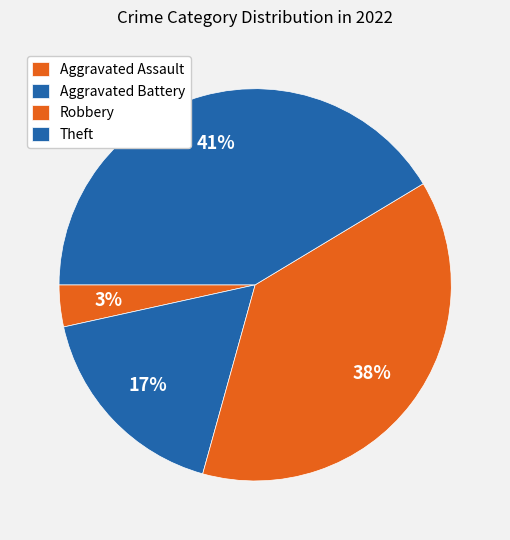

How many segments does this pie chart have?

4